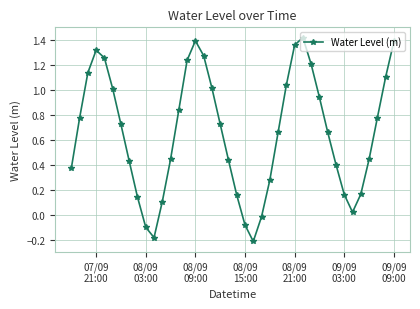

How many interior local valleys (lower than both neighbors) does the data have?

3